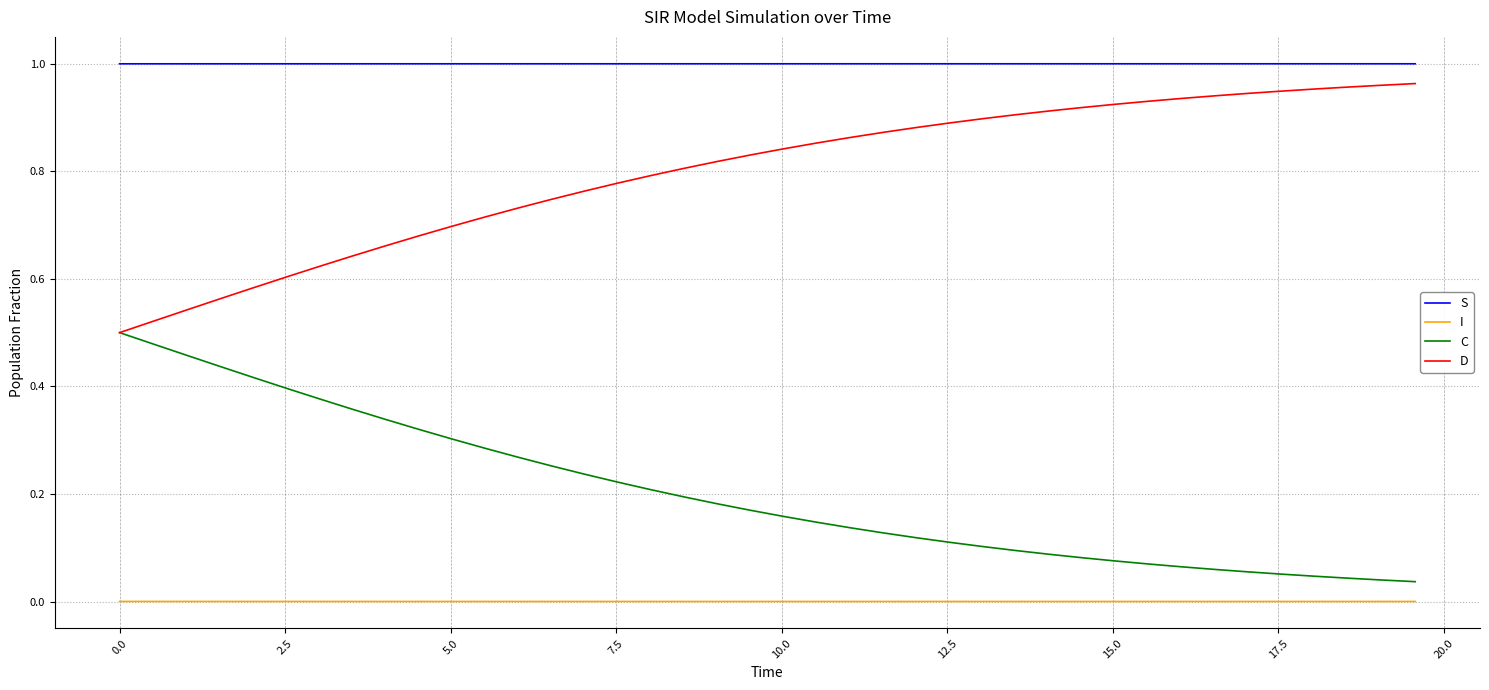

Rank the series by their average value, from lowest to highest.

I, C, D, S